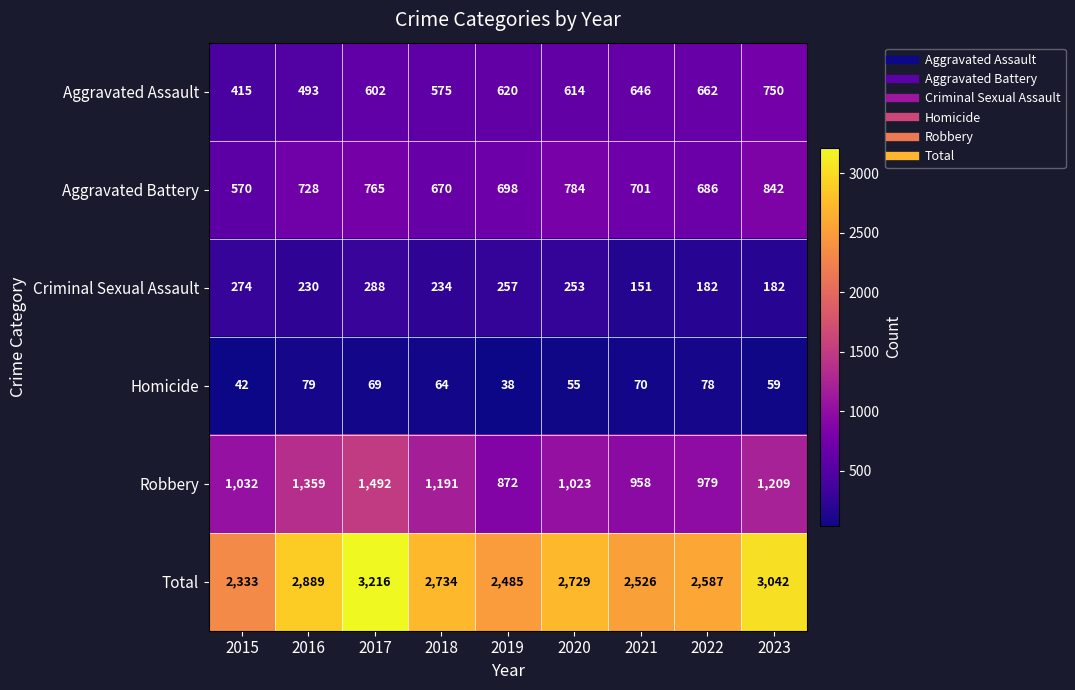

What is the difference between the Aggravated Assault values at 2020 and 2023?

136